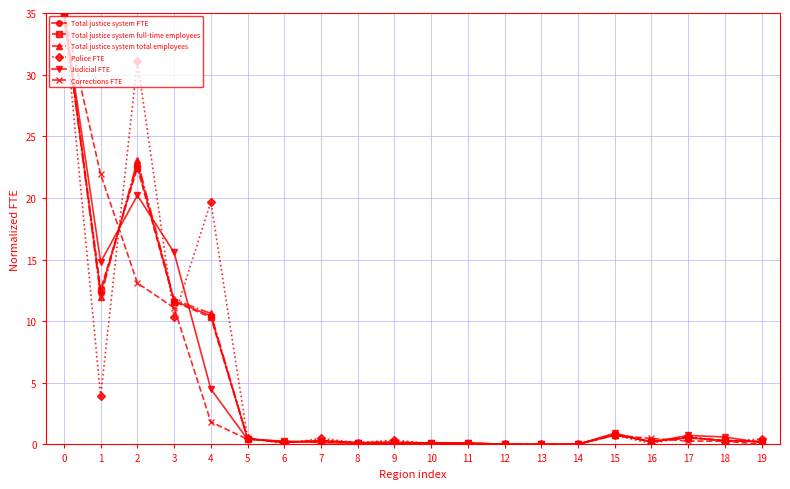

Which series has the widest spread of values?

Corrections FTE